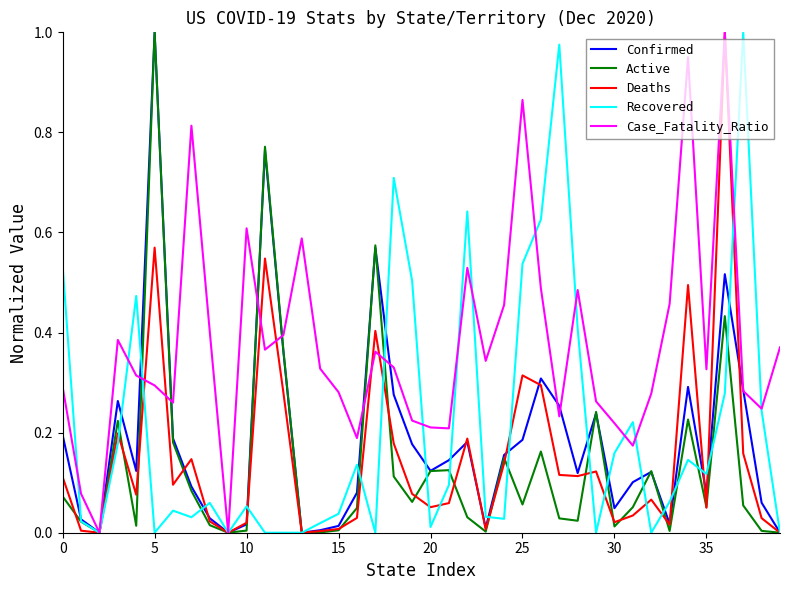

Which series has the largest total across all categories?

Case_Fatality_Ratio